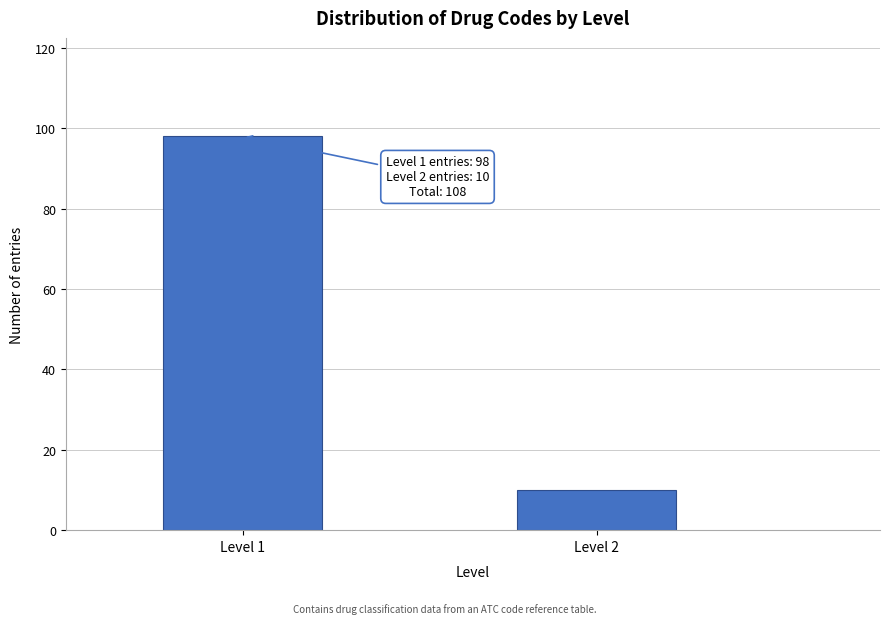

Reading left to right, list all the values displayed in this chart.

Level 1=98	Level 2=10